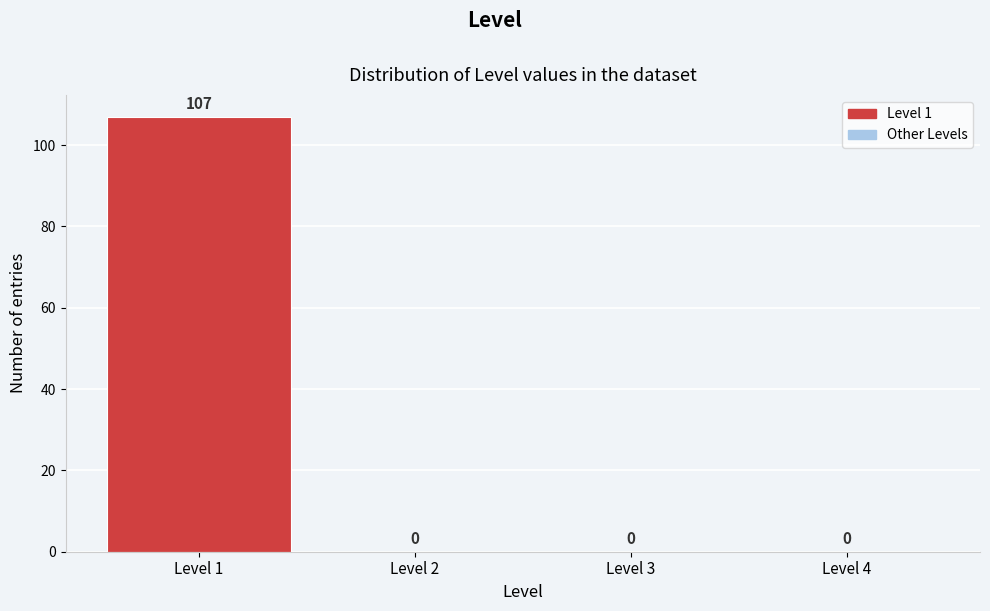

What is the height of the bar covering 0.5 to 1.5 on the x-axis?

107